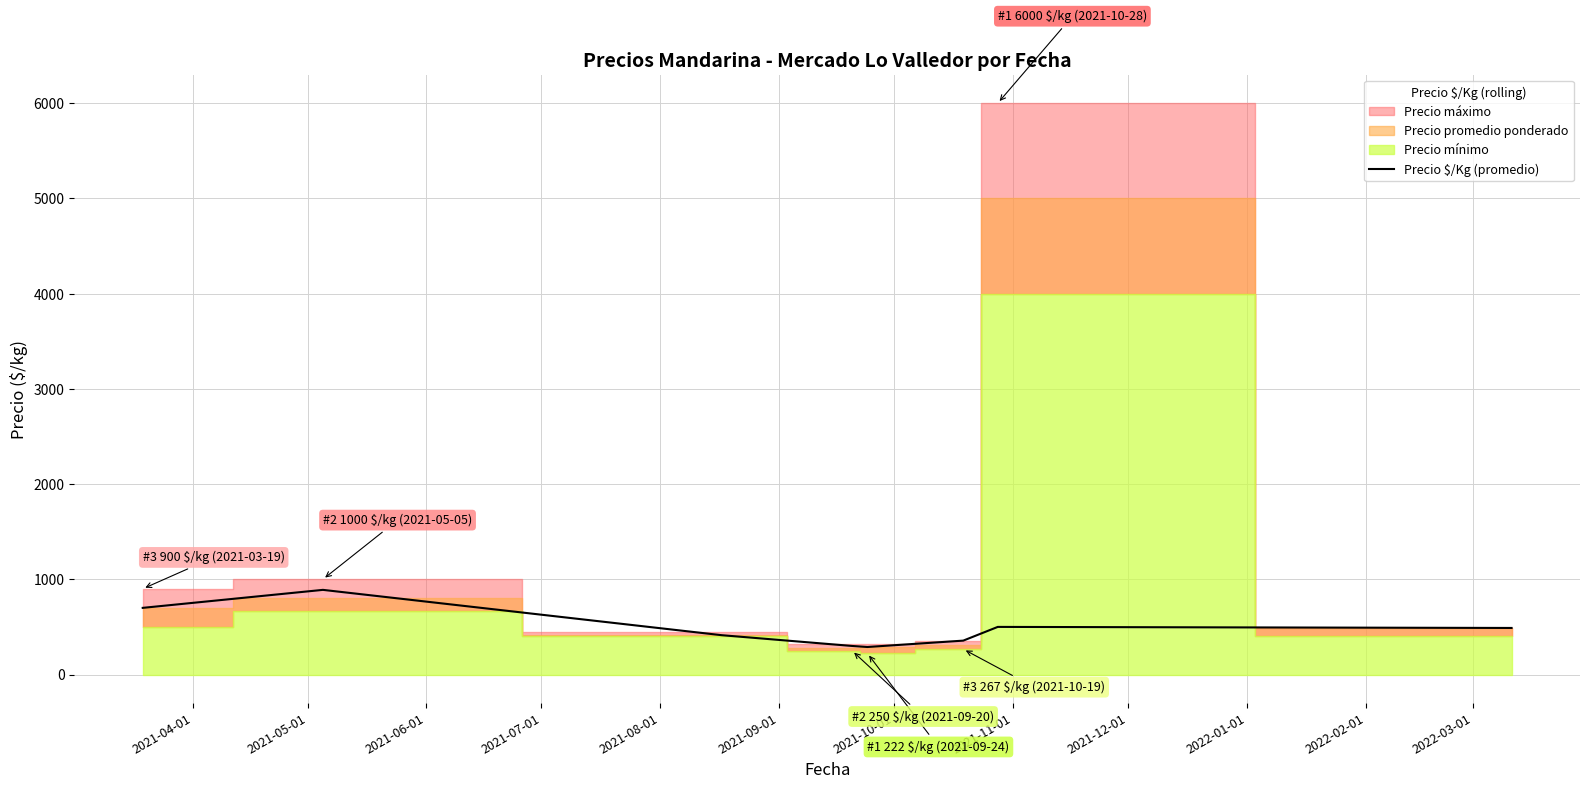

What is the maximum value for Precio $/Kg (promedio)?

889